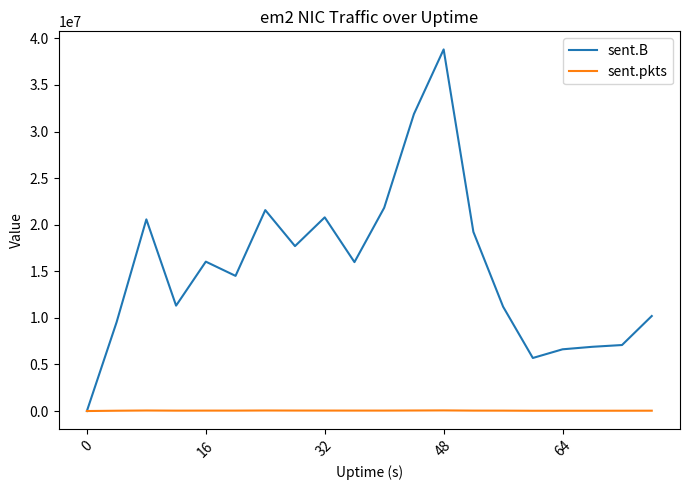

True or false: sent.pkts has more than 0 points higher than both neighbors.

True